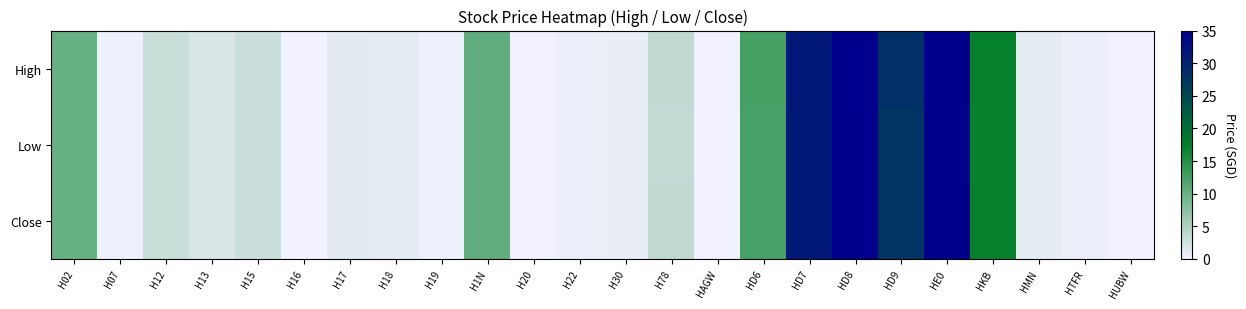

Between H16 and H30, which series saw the biggest shift?

High